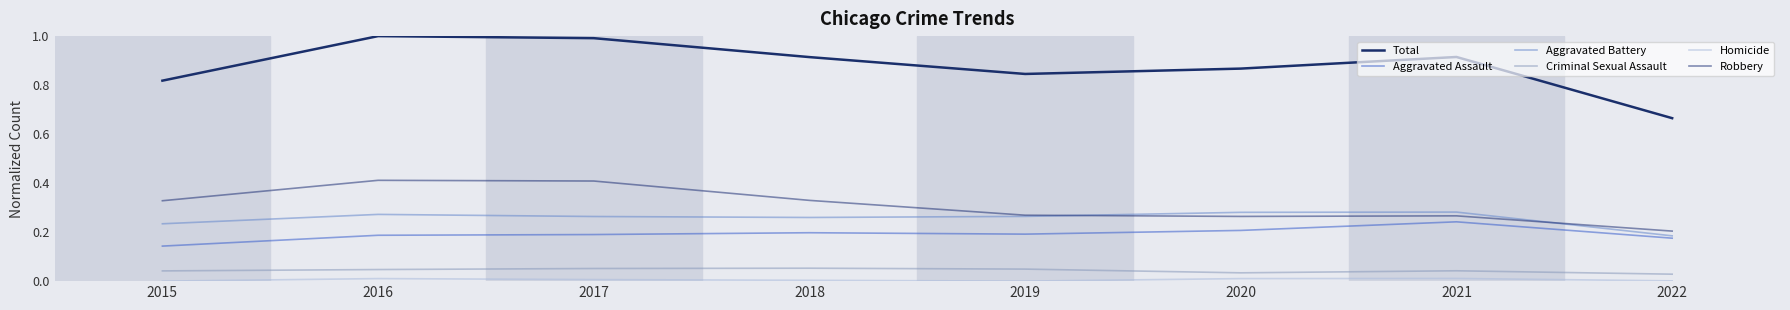

Where is the first local minimum for Total?

2019